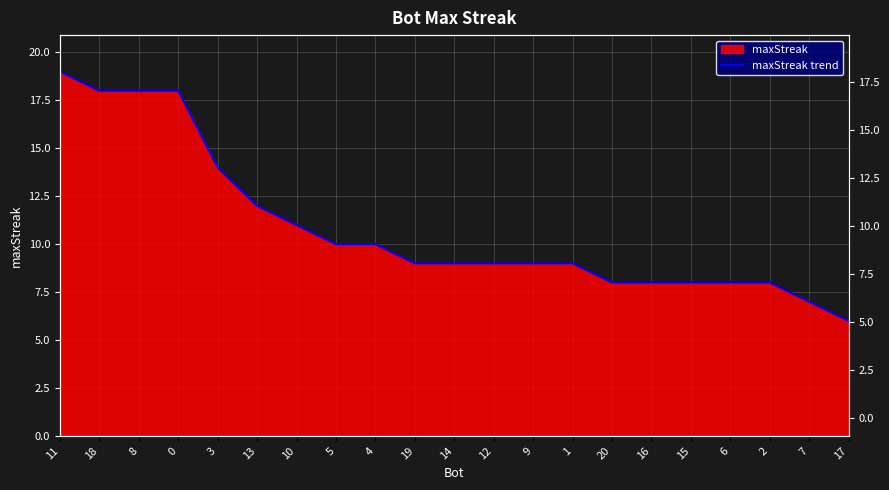

Rank the categories by value from highest to lowest.

11, 18, 8, 0, 3, 13, 10, 5, 4, 19, 14, 12, 9, 1, 20, 16, 15, 6, 2, 7, 17